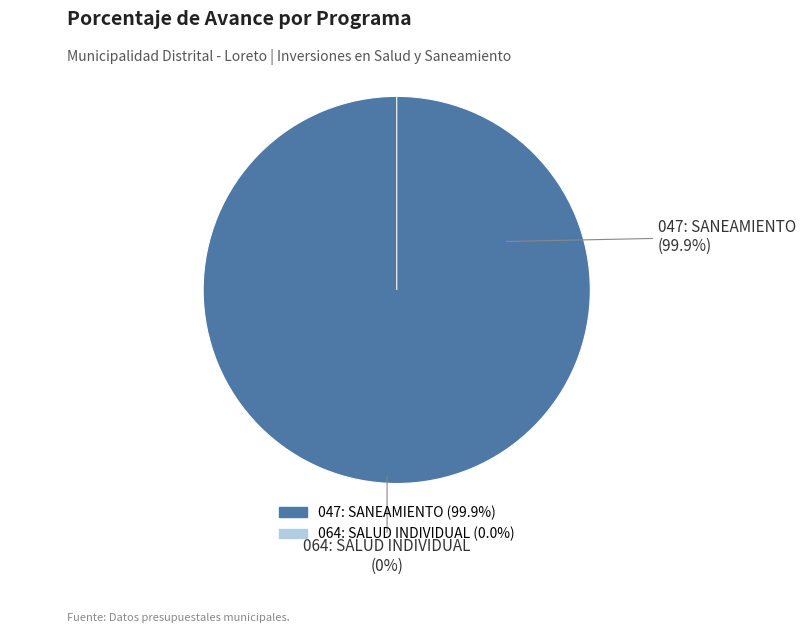

To the nearest percent, what is the combined percentage of 064: SALUD INDIVIDUAL and 047: SANEAMIENTO?

100%